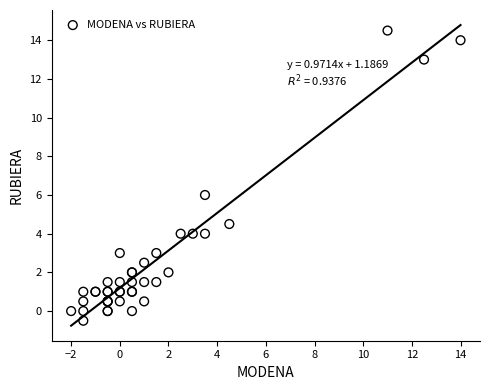

What Y value in the scatter plot is closest to 7?

6.0